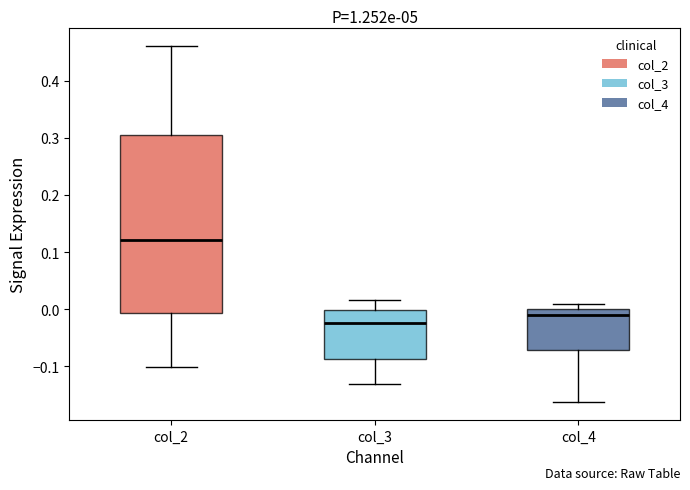

Which box is the tallest, from its lower edge to its upper edge?

col_2